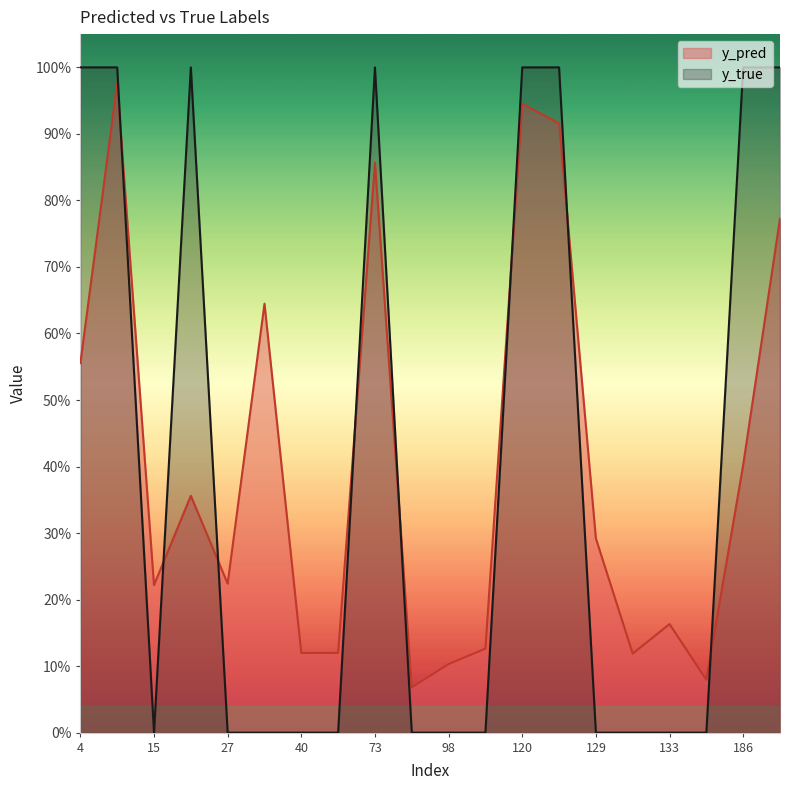

Where is the first local maximum for y_true?

22